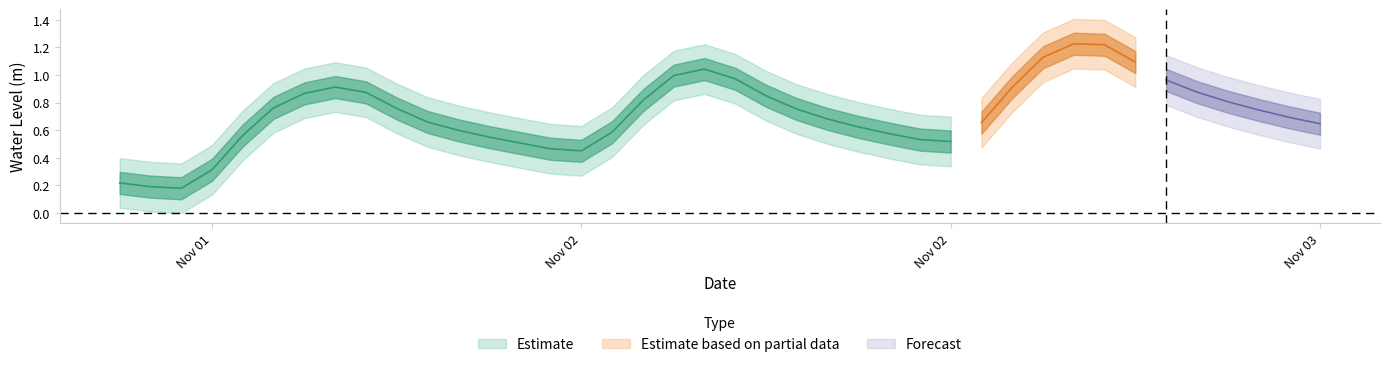

What is the difference between the values at 2024-11-02 06:00:00 and 2024-11-03 05:00:00?

0.3